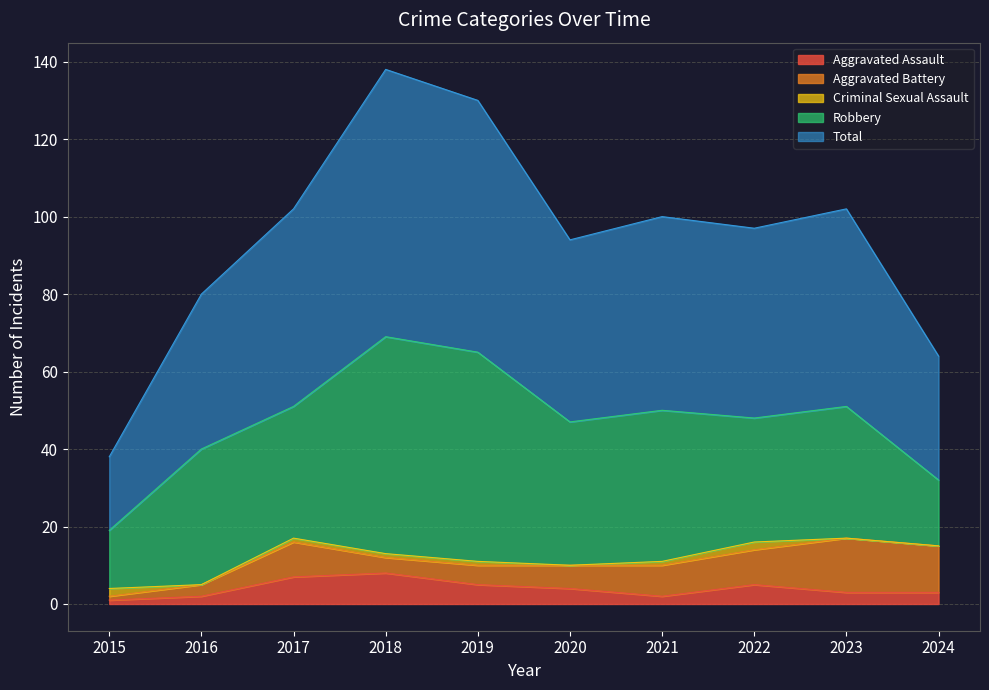

What is the sum of all Total values?

473